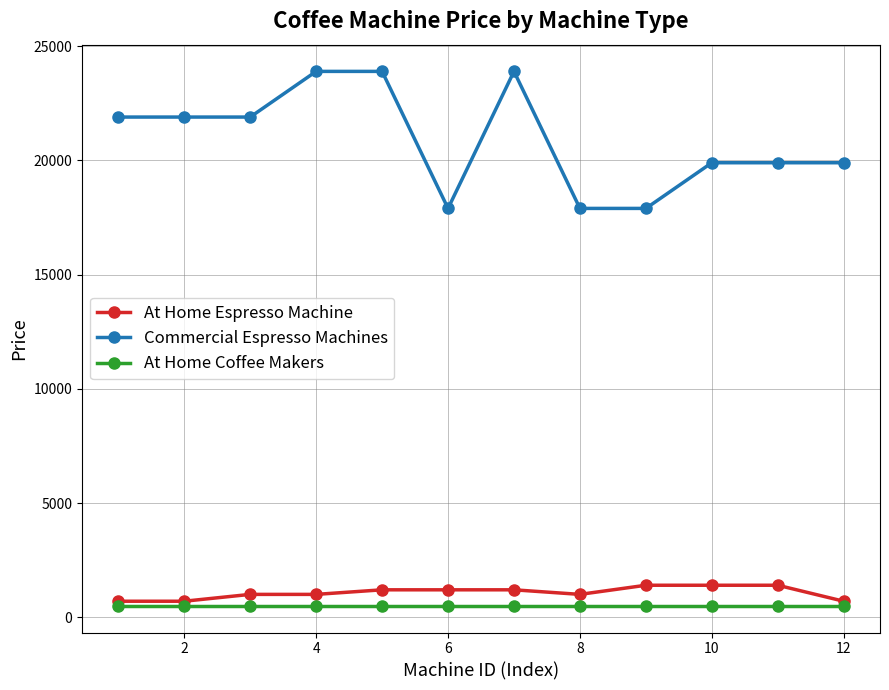

Which series has the widest spread of values?

Commercial Espresso Machines